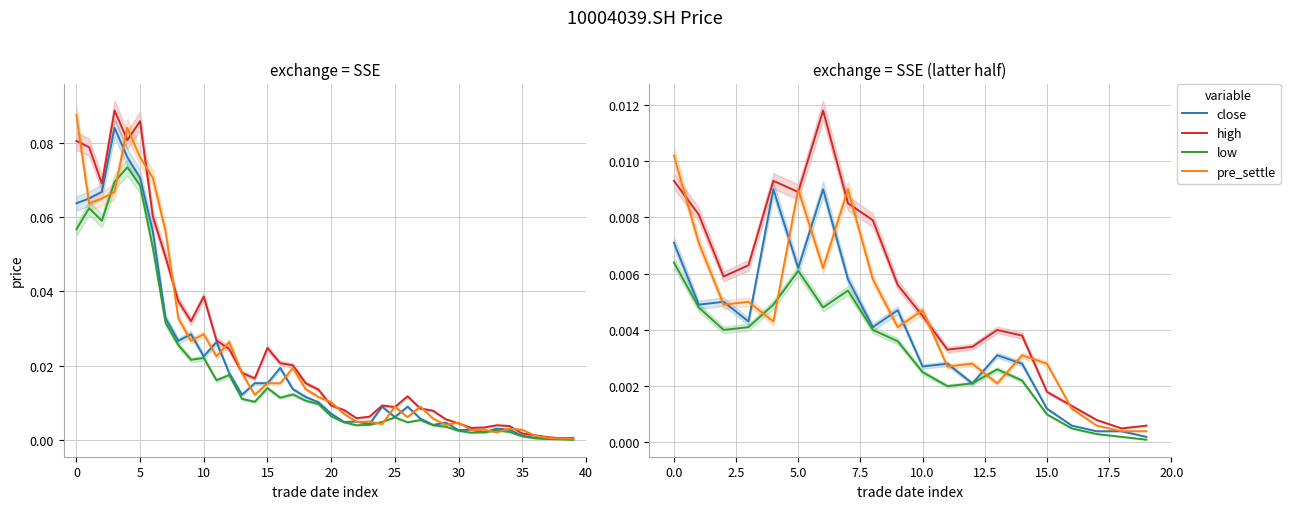

How many series are shown in this chart?

4